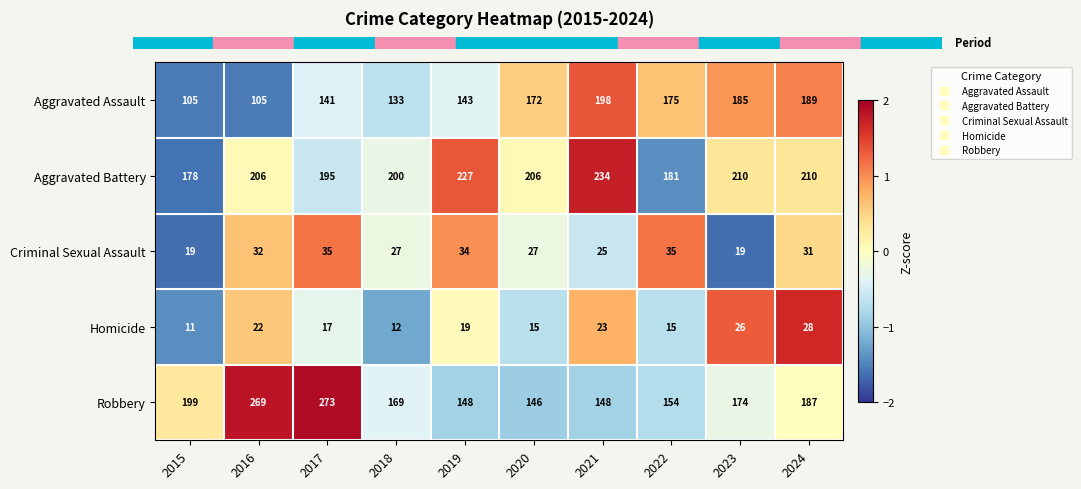

List the series in order of their peak value, highest first.

Robbery, Aggravated Battery, Aggravated Assault, Criminal Sexual Assault, Homicide